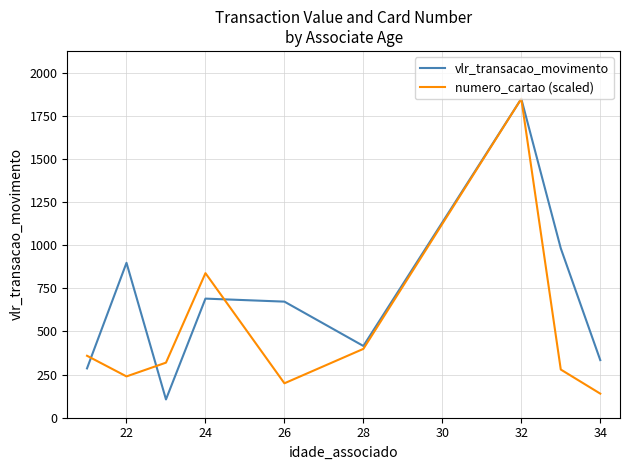

How many values in the numero_cartao (scaled) series exceed 319?

5